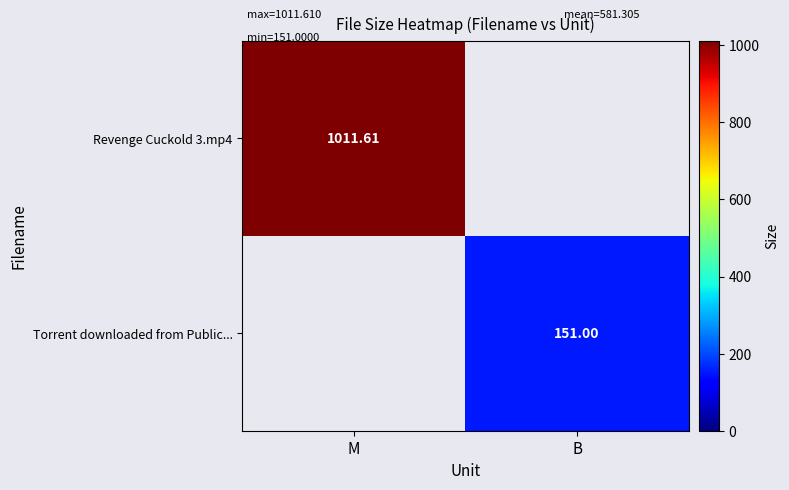

Which series has the widest spread of values?

Revenge Cuckold 3.mp4